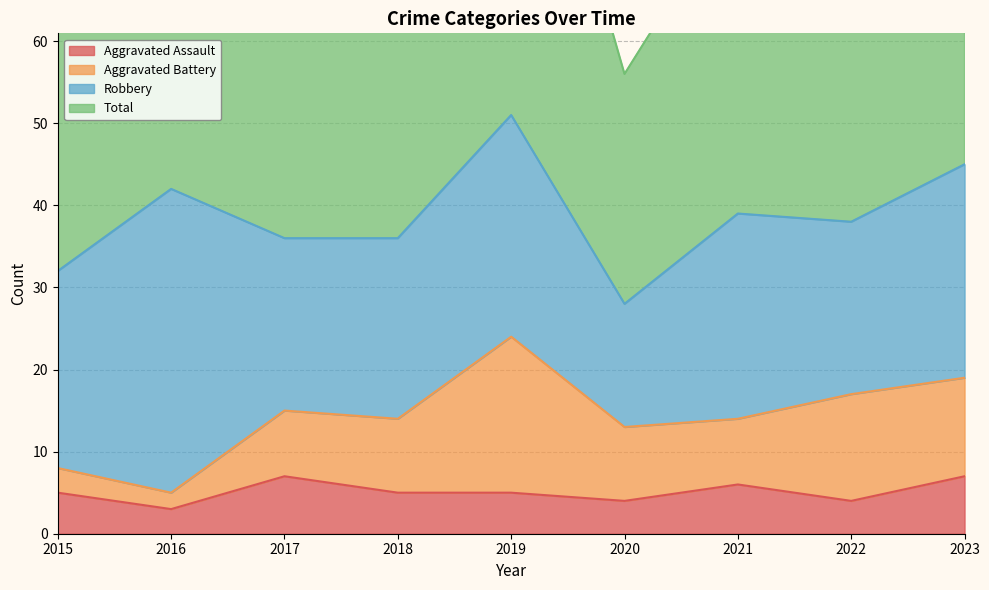

In Total, how many points are lower than both neighbors (excluding endpoints)?

3